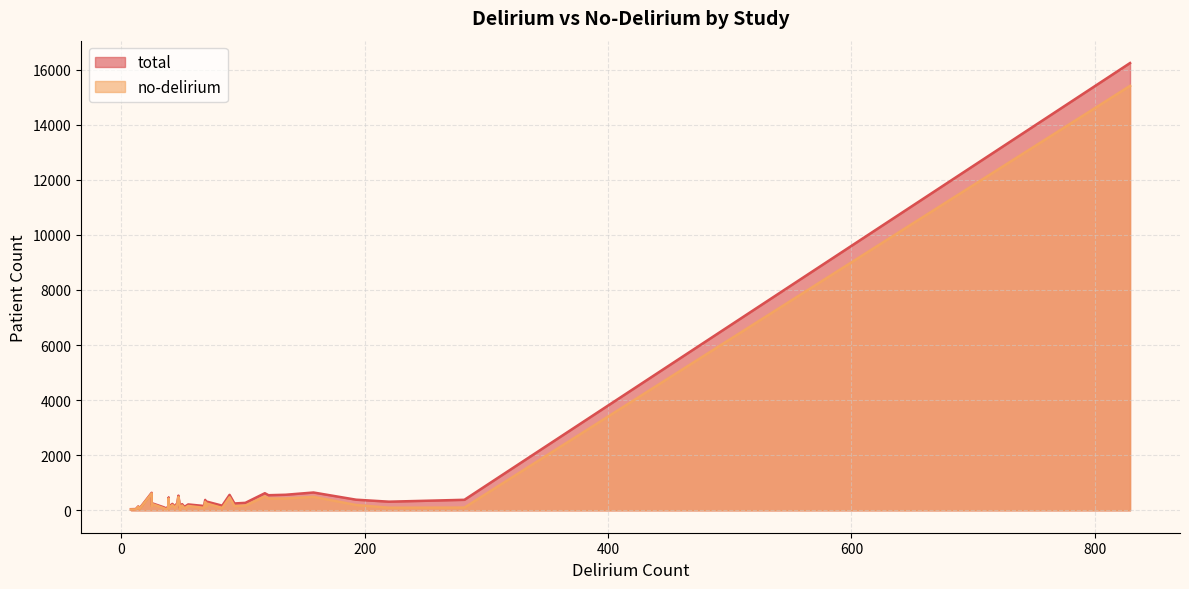

What is the average value of the no-delirium series?

582